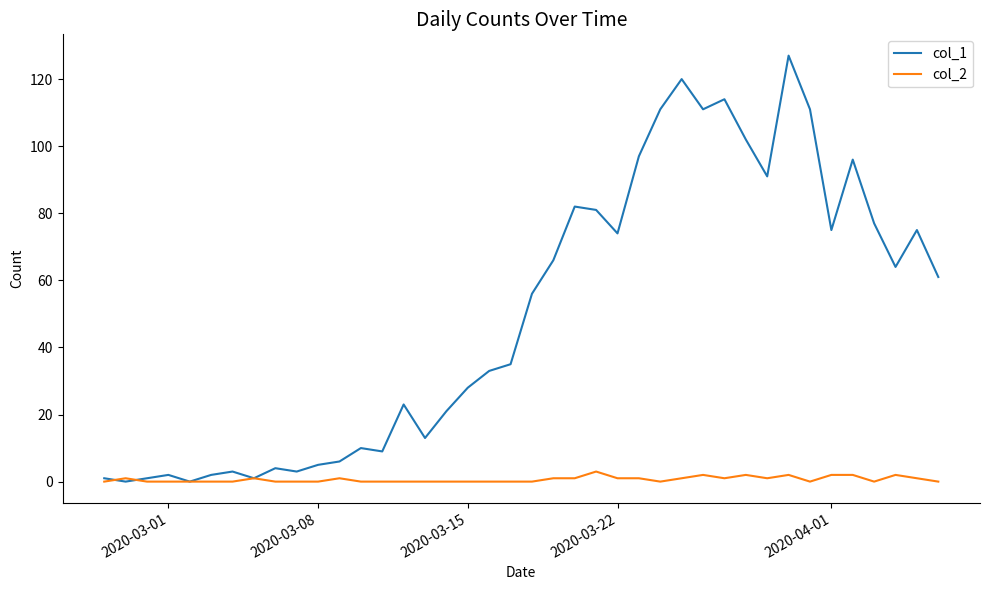

Rank the series by their average value, from highest to lowest.

col_1, col_2